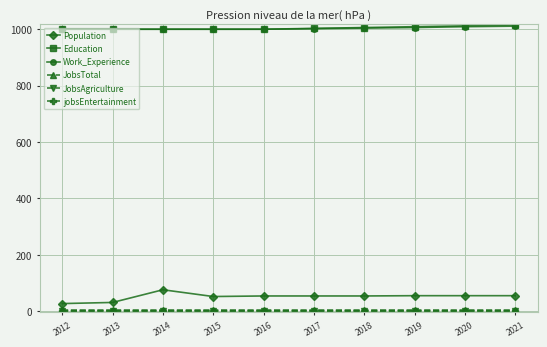

What is the average value of the JobsAgriculture series?

1